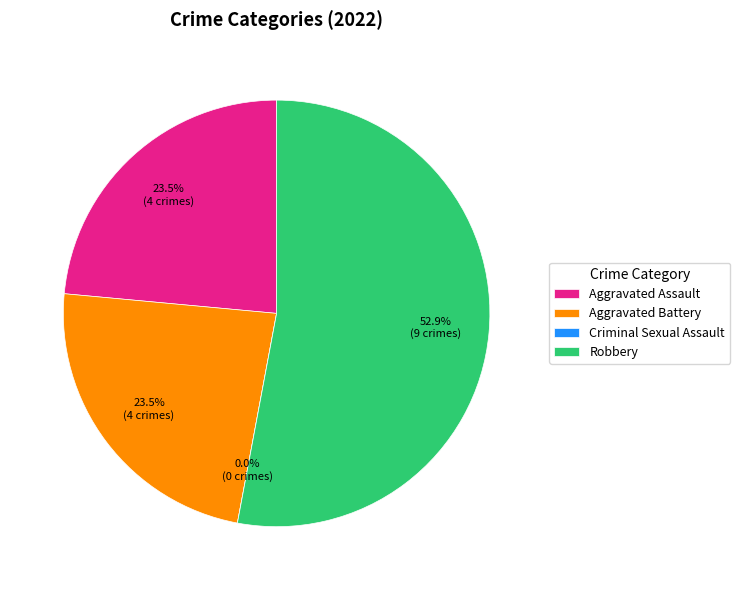

Which has a higher value, Criminal Sexual Assault or Aggravated Assault?

Aggravated Assault